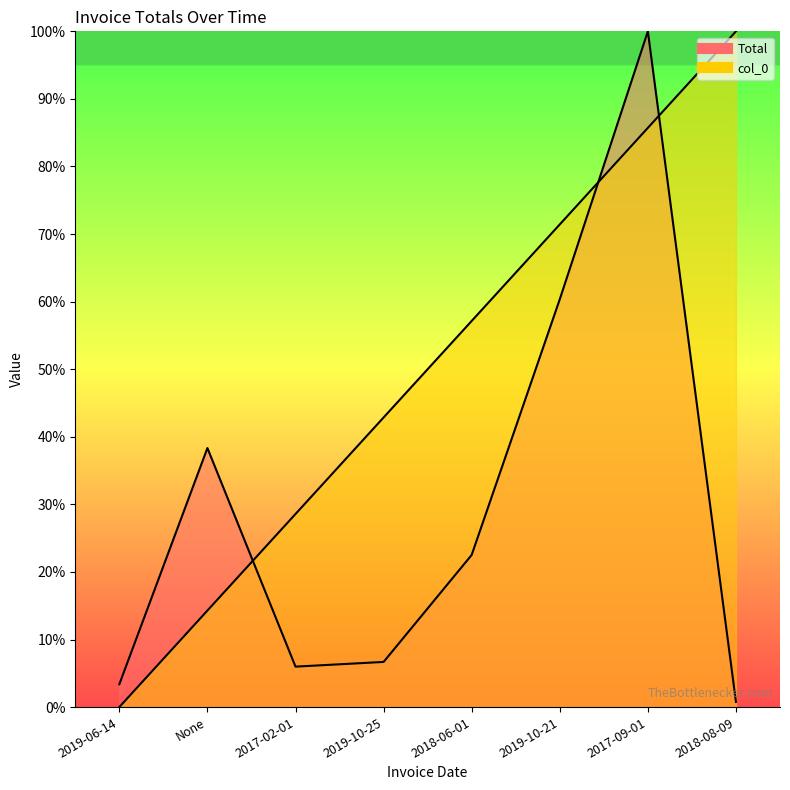

List the series in order of their overall mean, highest first.

col_0, Total